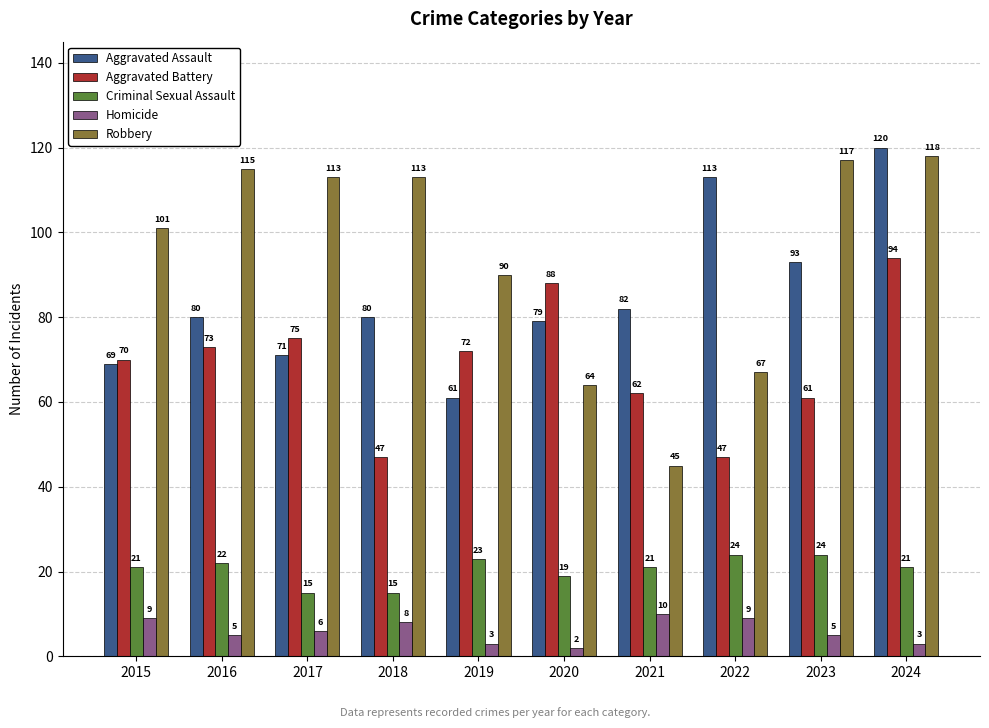

What is the difference between the highest and lowest values at 2015?

92